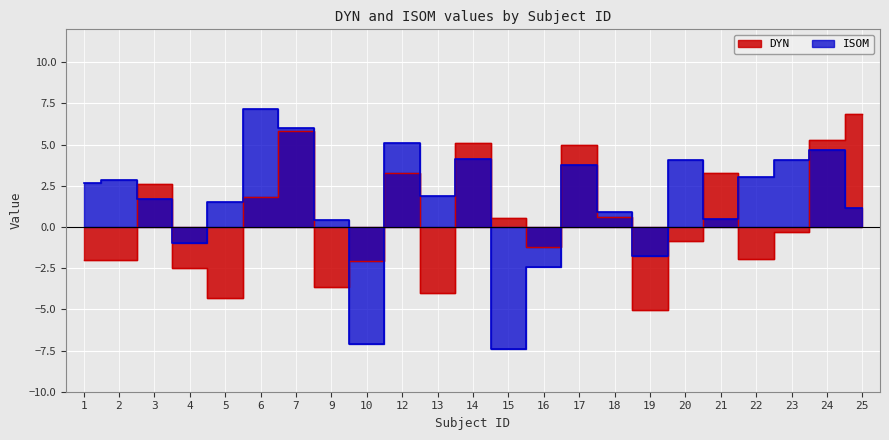

Which series has the largest total across all categories?

ISOM